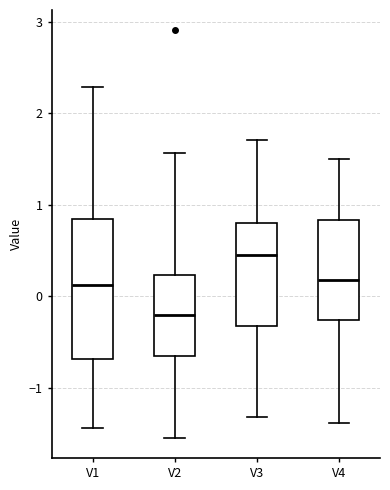

Reading left to right, read every box against the y-axis: the position of its median line, the range the box covers, and the ends of its whiskers. The values are not printed on the chart, so give them approximately, as read against the axis.

V1: median 0.1, box -0.7 to 0.8, whiskers -1.4 to 2.3
V2: median -0.2, box -0.7 to 0.2, whiskers -1.5 to 1.6
V3: median 0.4, box -0.3 to 0.8, whiskers -1.3 to 1.7
V4: median 0.2, box -0.3 to 0.8, whiskers -1.4 to 1.5